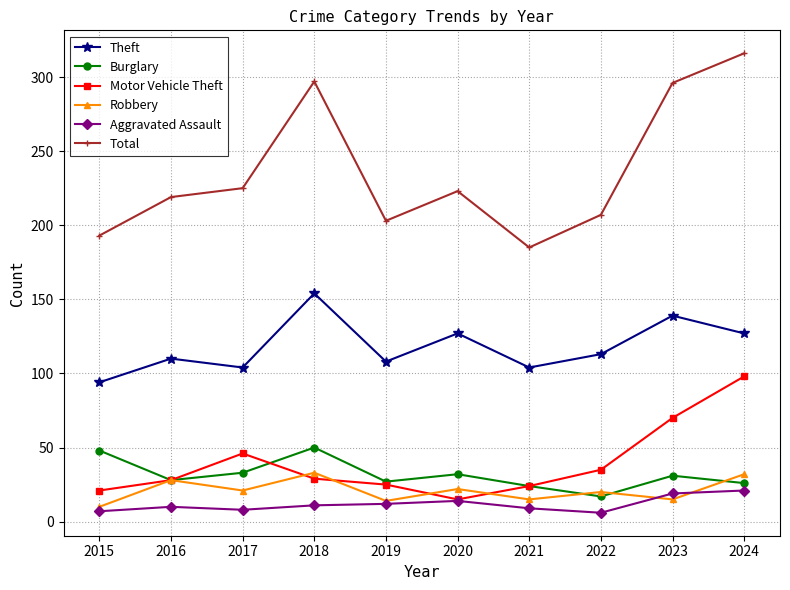

What is the minimum value for Theft?

94